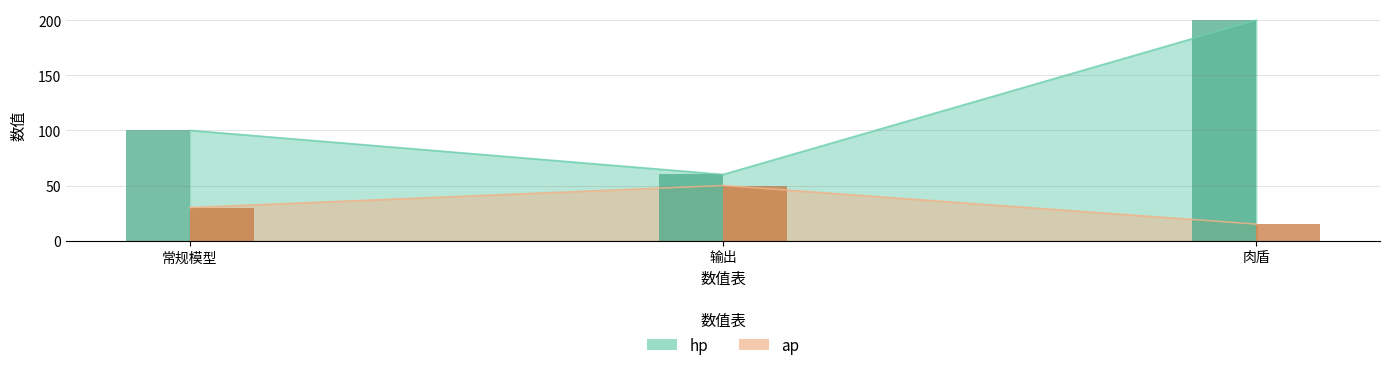

Where does the hp (bar) series first go above 100?

肉盾